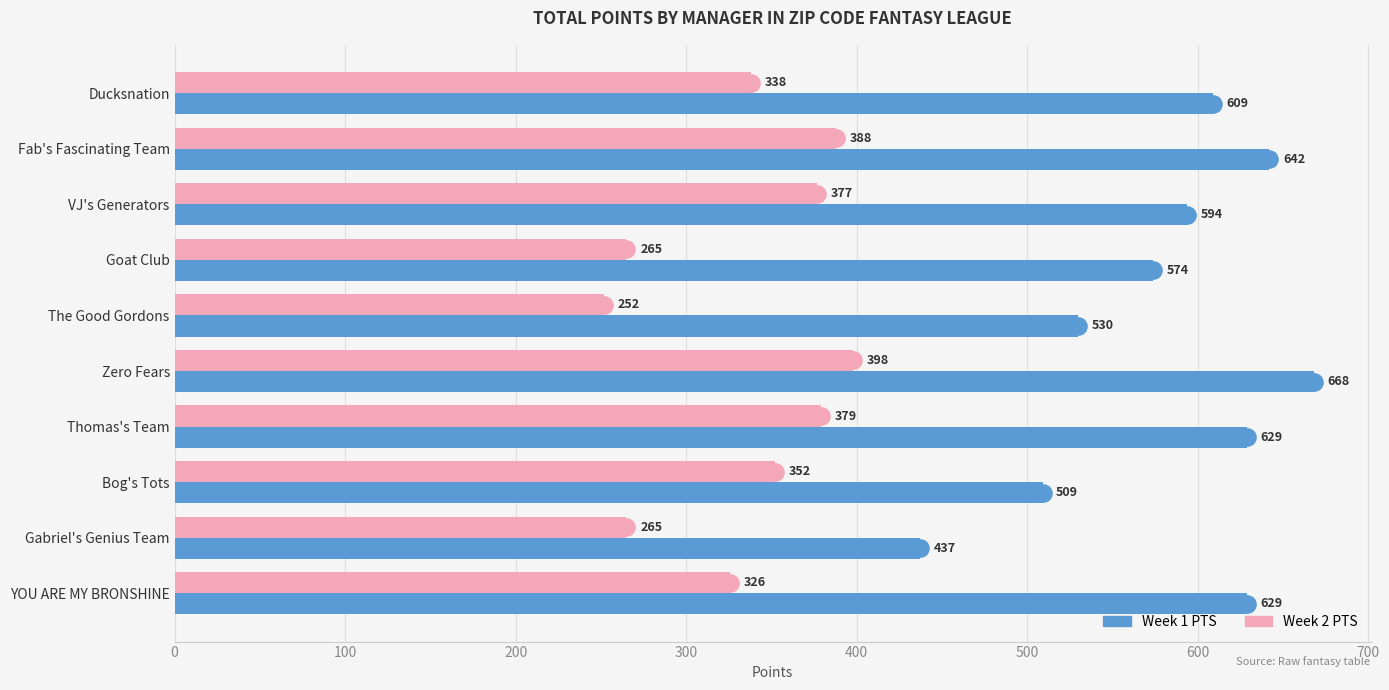

Which series contains the lowest Y value?

Week 2 PTS